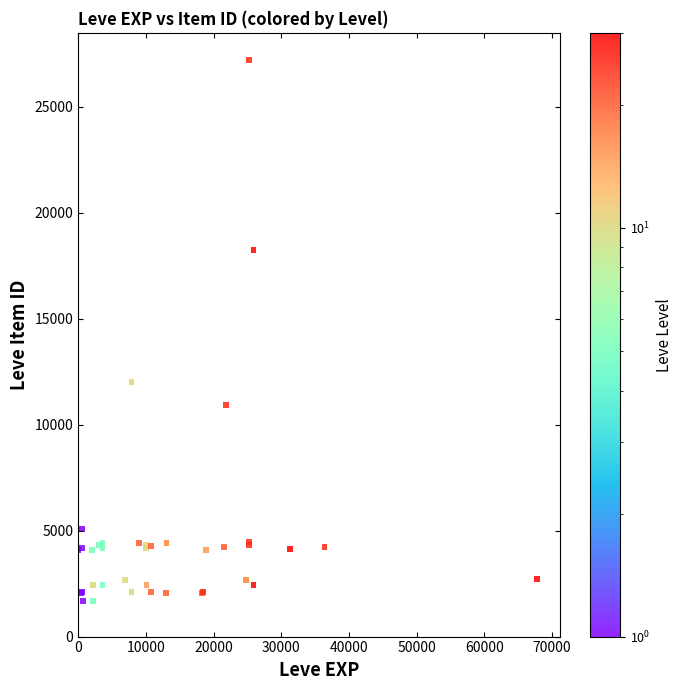

What Y value in the scatter plot is closest to 14448?

12018